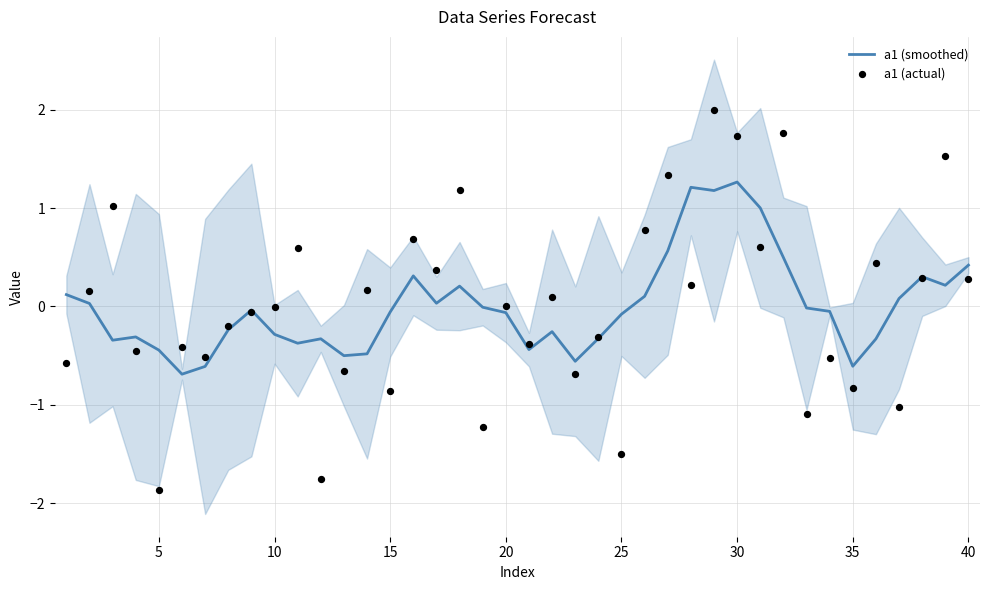

Which series has the largest total across all categories?

a1 (actual)